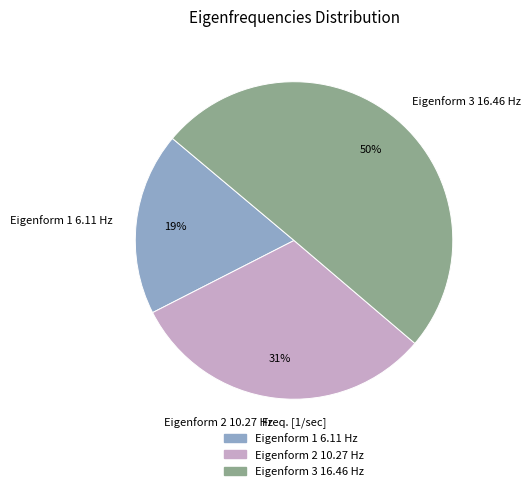

How many segments does this pie chart have?

3